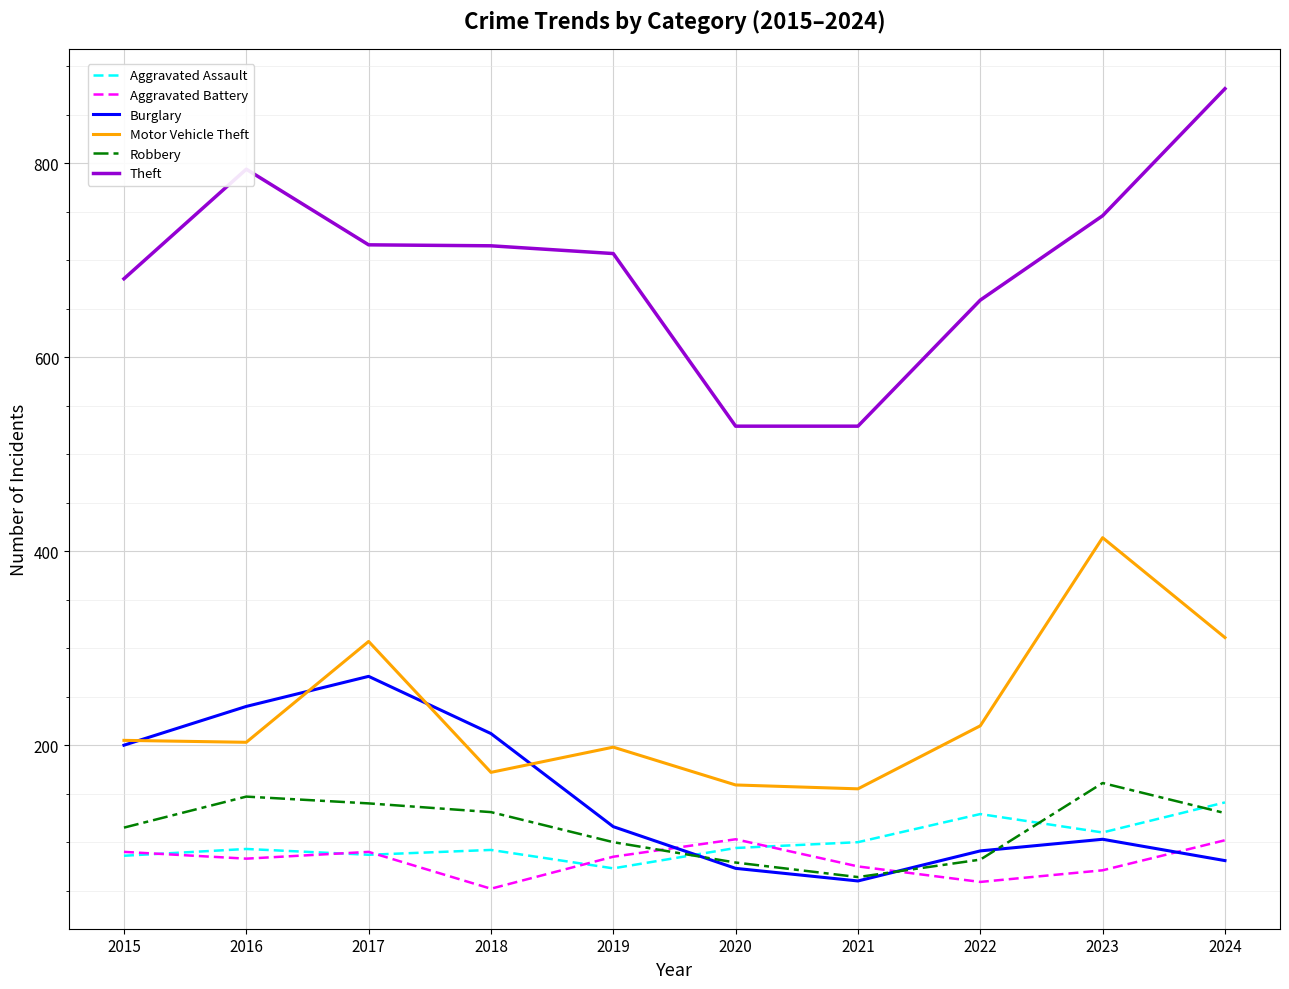

What is the sum of all Burglary values?

1447